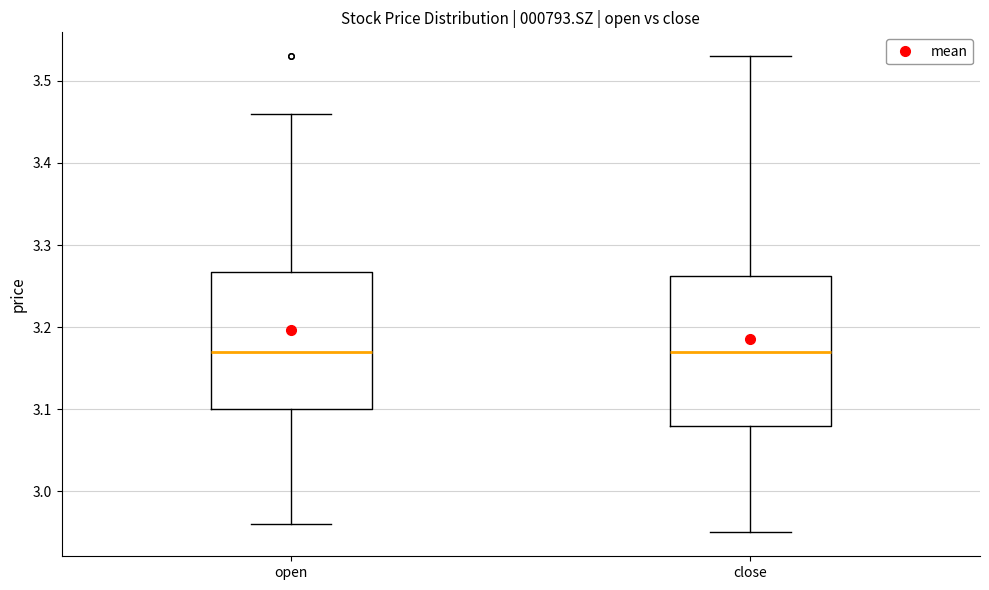

Comparing the boxes themselves (not the whiskers), which one is the tallest?

close